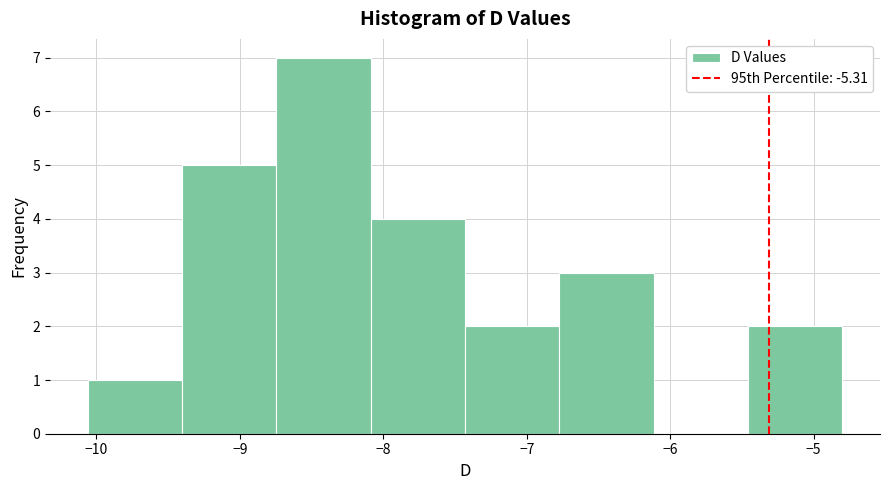

Reading left to right, transcribe this chart: for each bar, give the range it covers on the x-axis and its height. Neither the bar edges nor the heights are printed on the chart, so give them approximately, as read against the axes.

-10.1 to -9.4: 1
-9.4 to -8.7: 5
-8.7 to -8.1: 7
-8.1 to -7.4: 4
-7.4 to -6.8: 2
-6.8 to -6.1: 3
-6.1 to -5.5: 0
-5.5 to -4.8: 2